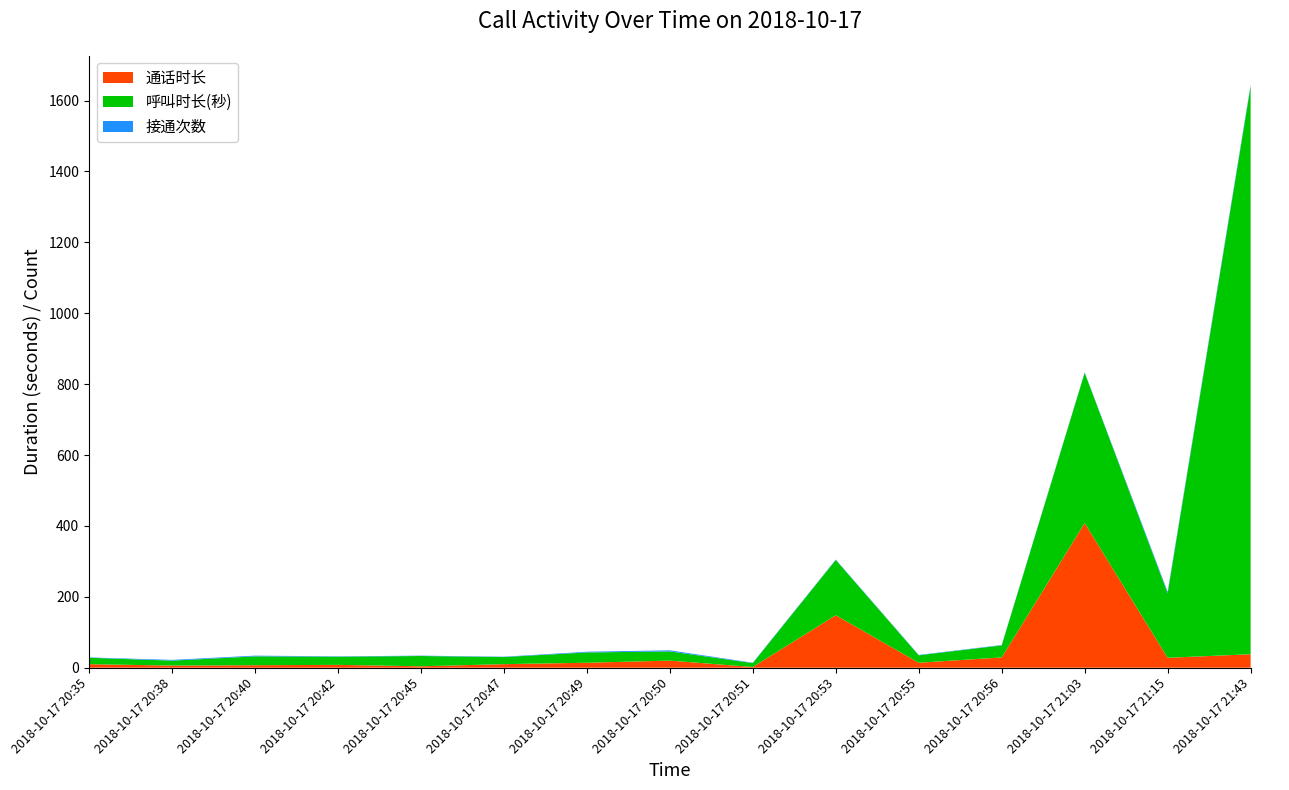

Reading left to right, what are all the values shown in this chart?

通话时长: 2018-10-17 20:35=10	2018-10-17 20:38=6	2018-10-17 20:40=7	2018-10-17 20:42=8	2018-10-17 20:45=4	2018-10-17 20:47=10	2018-10-17 20:49=14	2018-10-17 20:50=20	2018-10-17 20:51=2	2018-10-17 20:53=148	2018-10-17 20:55=14	2018-10-17 20:56=29	2018-10-17 21:03=408	2018-10-17 21:15=28	2018-10-17 21:43=38
呼叫时长(秒): 2018-10-17 20:35=18	2018-10-17 20:38=14	2018-10-17 20:40=25	2018-10-17 20:42=23	2018-10-17 20:45=29	2018-10-17 20:47=20	2018-10-17 20:49=29	2018-10-17 20:50=26	2018-10-17 20:51=11	2018-10-17 20:53=156	2018-10-17 20:55=21	2018-10-17 20:56=34	2018-10-17 21:03=424	2018-10-17 21:15=182	2018-10-17 21:43=1602
接通次数: 2018-10-17 20:35=1	2018-10-17 20:38=2	2018-10-17 20:40=2	2018-10-17 20:42=1	2018-10-17 20:45=1	2018-10-17 20:47=1	2018-10-17 20:49=2	2018-10-17 20:50=3	2018-10-17 20:51=1	2018-10-17 20:53=1	2018-10-17 20:55=1	2018-10-17 20:56=1	2018-10-17 21:03=1	2018-10-17 21:15=4	2018-10-17 21:43=4